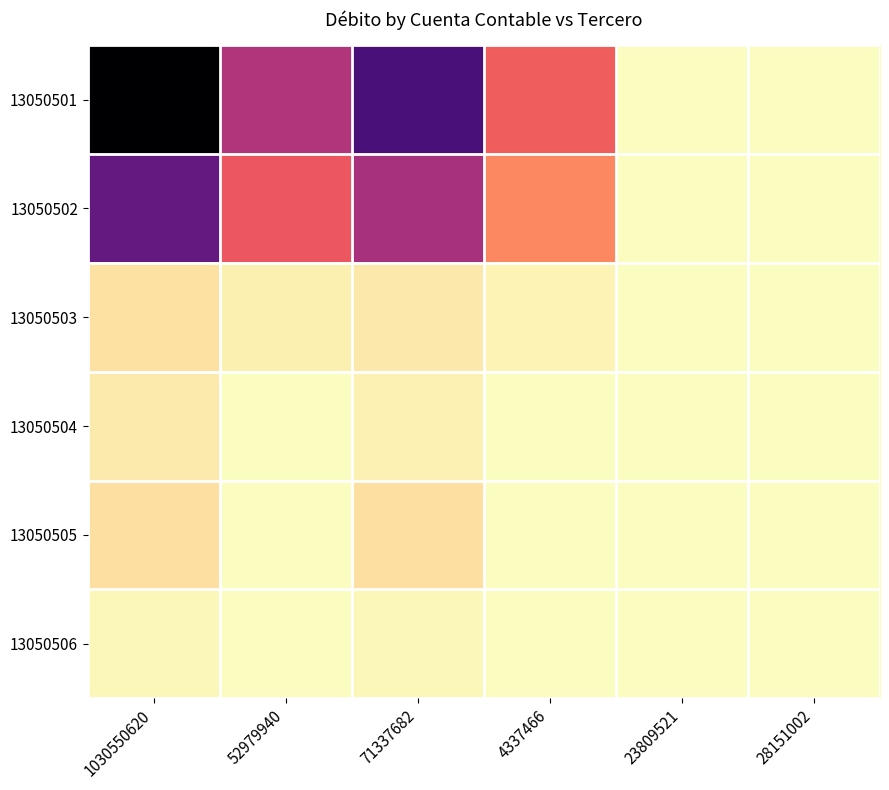

List the series in order of their peak value, lowest first.

13050506, 13050504, 13050503, 13050505, 13050502, 13050501